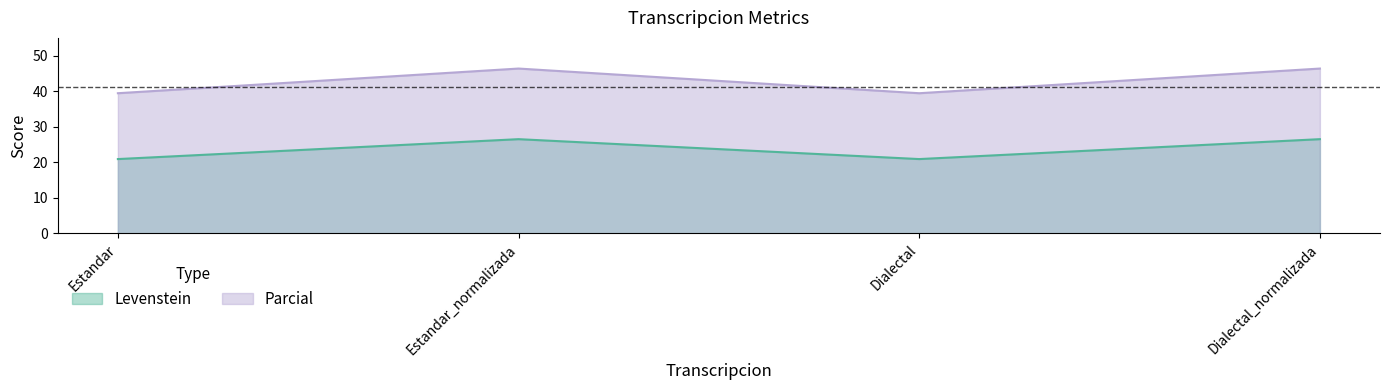

The value of Parcial at Estandar_normalizada is 46.4. True or false?

True